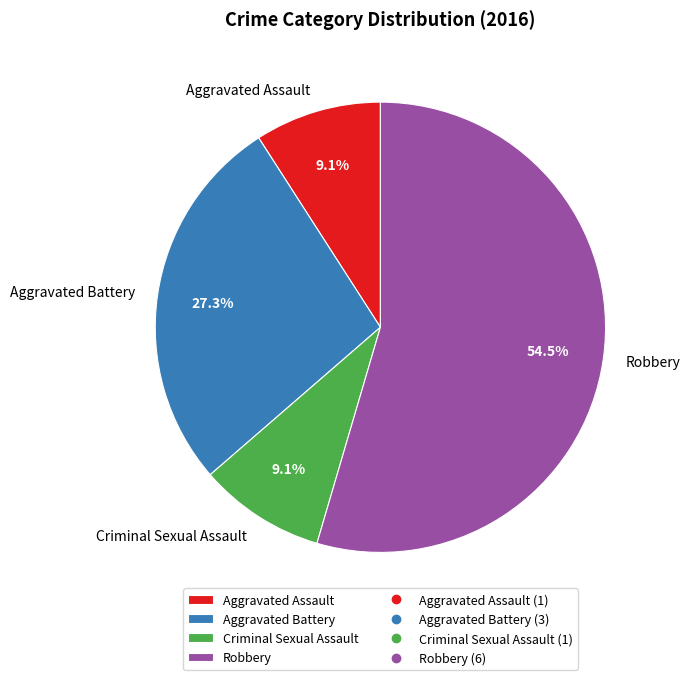

Count the number of slices in the pie.

4